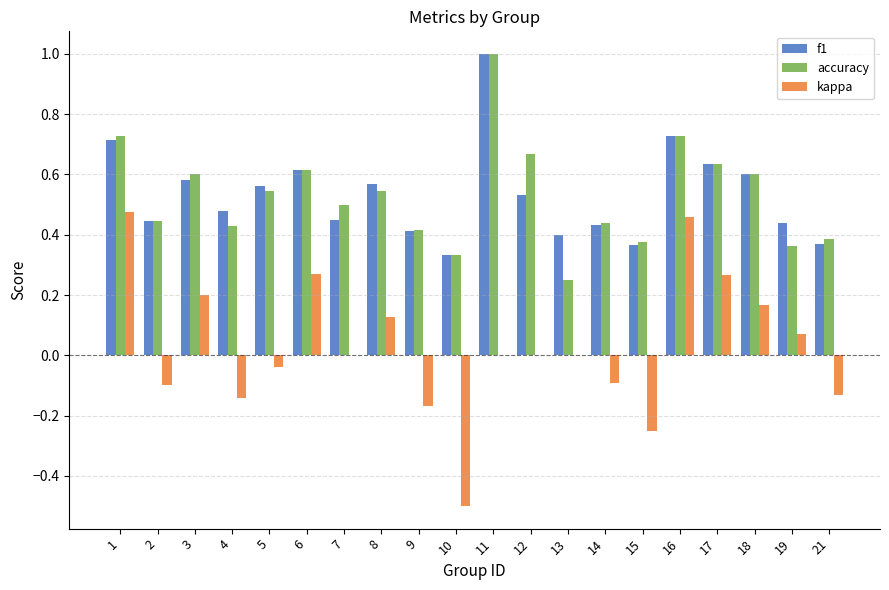

What is the sum of the accuracy values at 7 and 1?

1.2